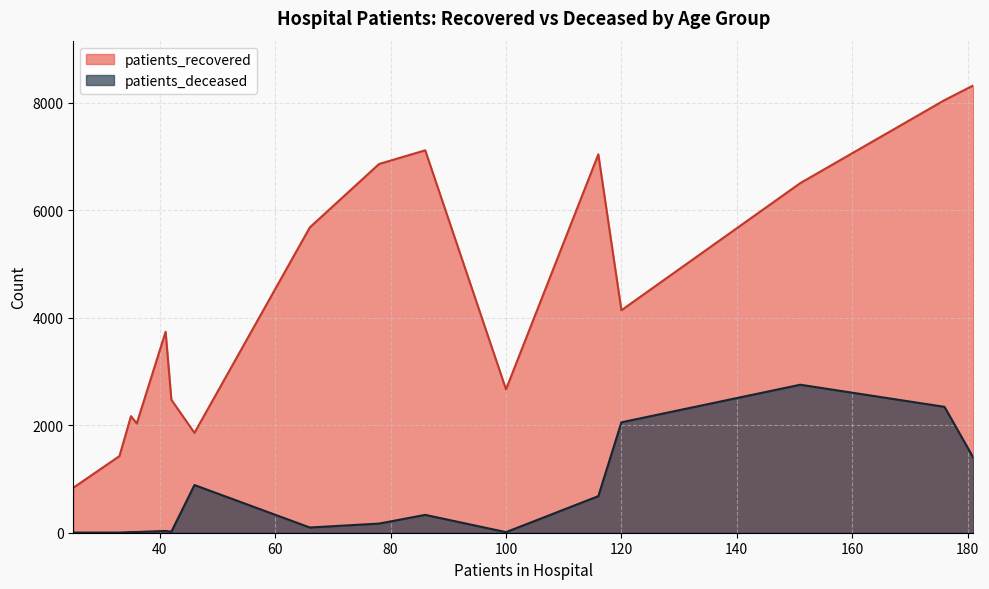

Which series has the largest total across all categories?

patients_recovered